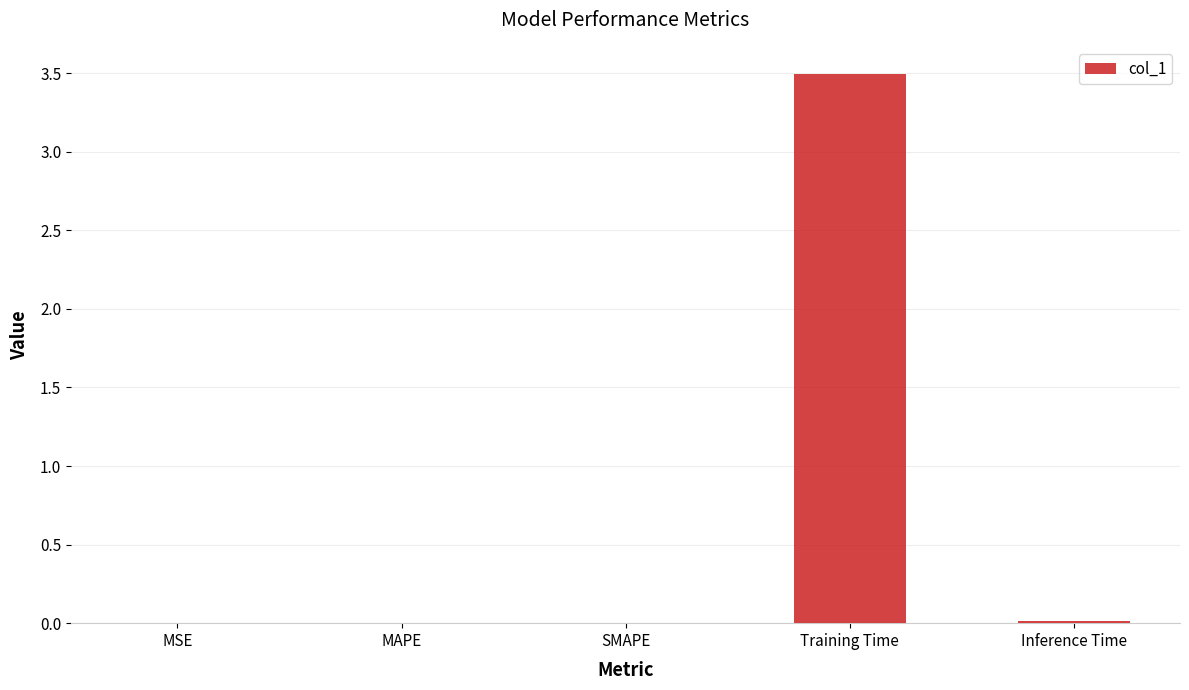

Are the bars horizontal?

No